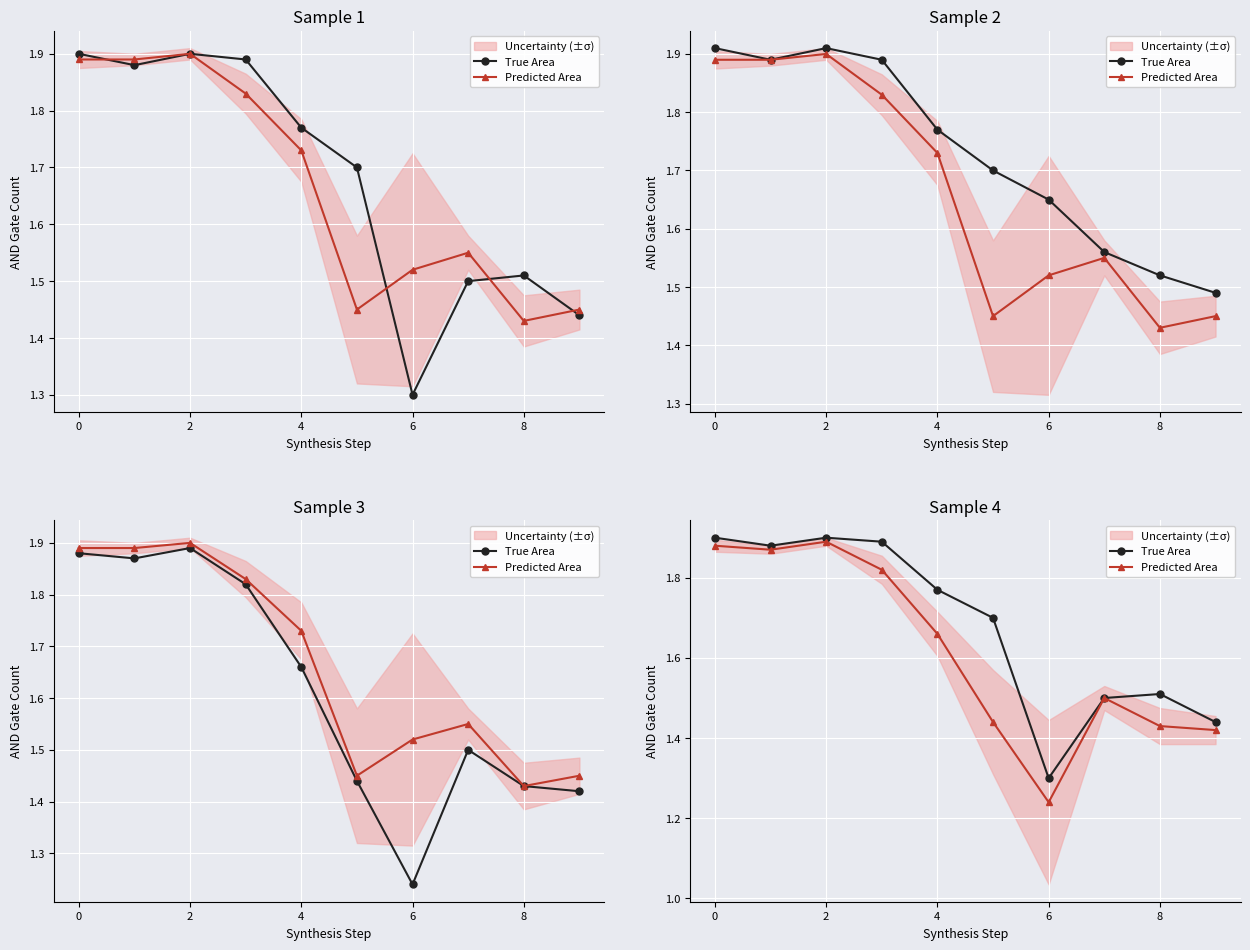

What is the highest value of the Predicted Area series?

1.9